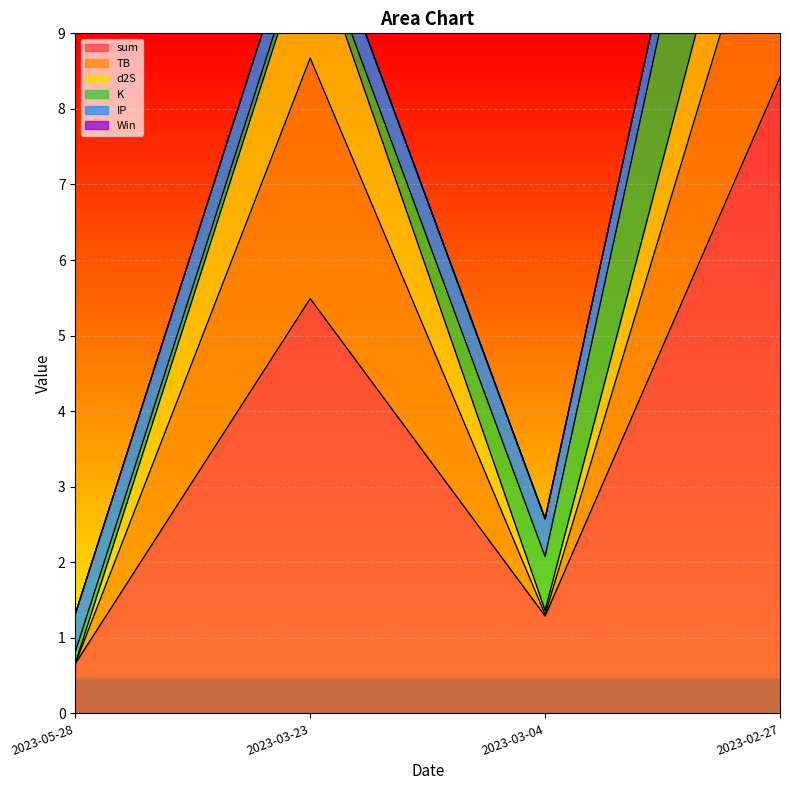

What is the label of the 3rd point from the right?

2023-03-23